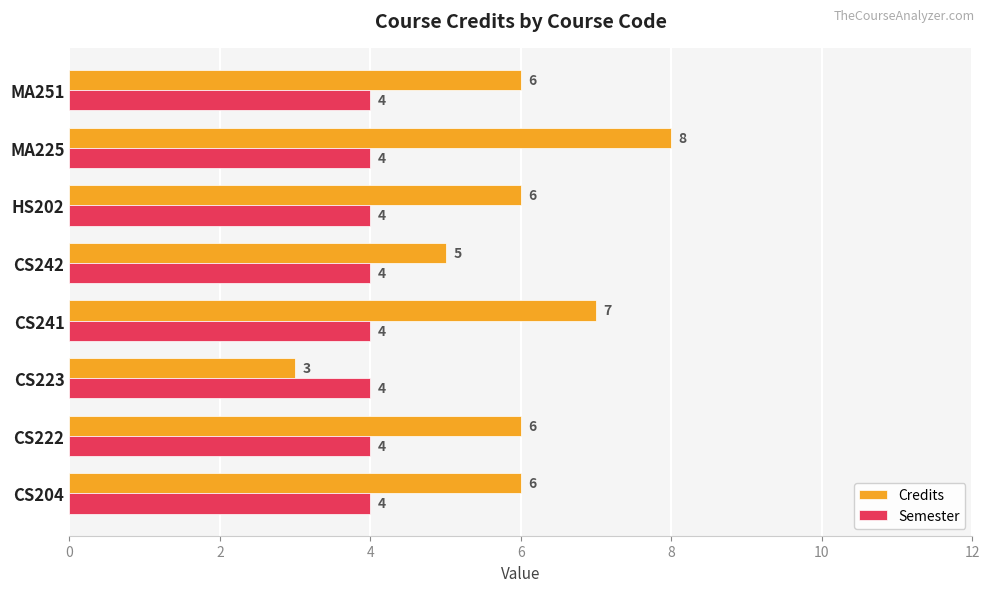

Which series has the largest total across all categories?

Credits